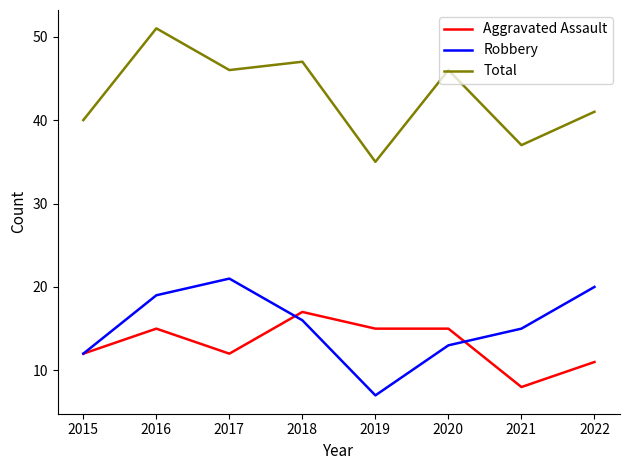

How many interior local peaks does the Robbery series have?

1